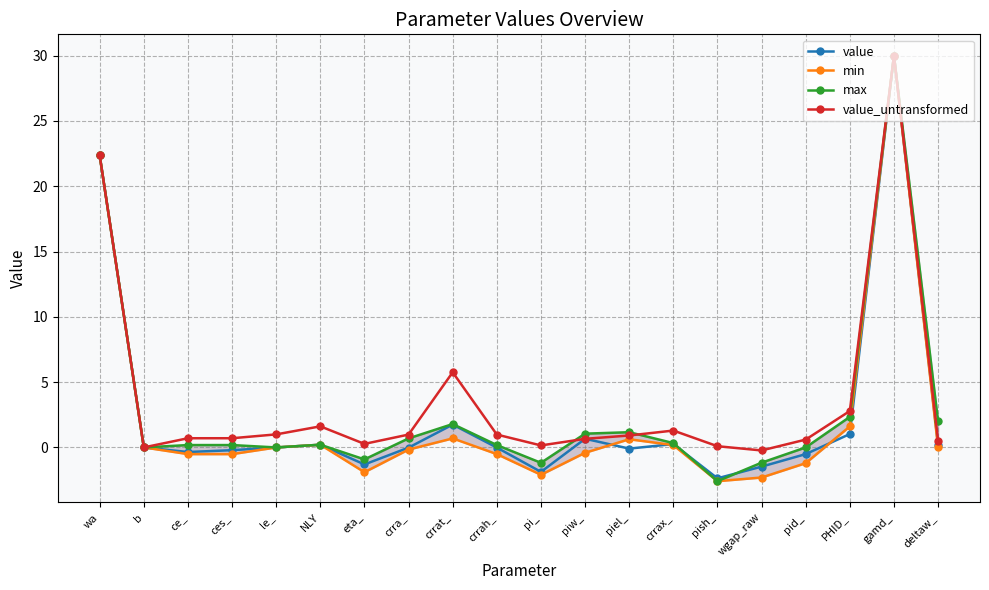

What is the highest value of the min series?

30.0